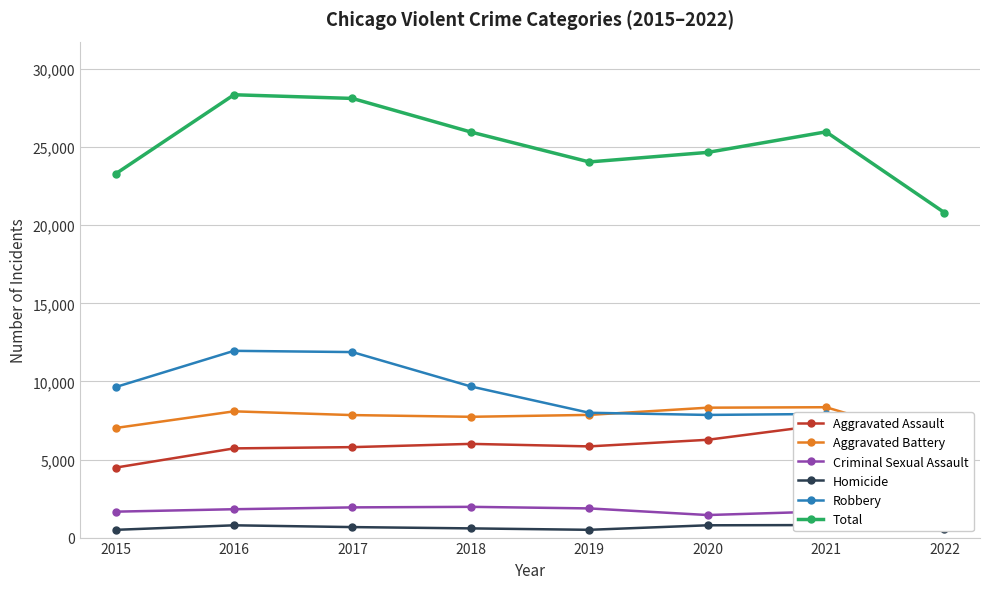

True or false: Aggravated Battery and Homicide cross at least once.

False